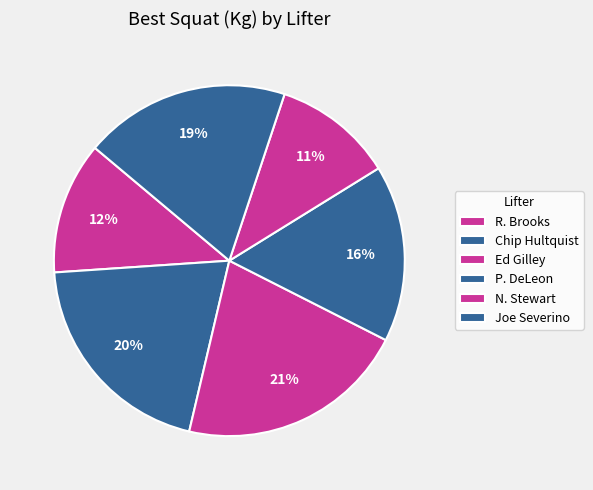

How many slices are in this pie chart?

6